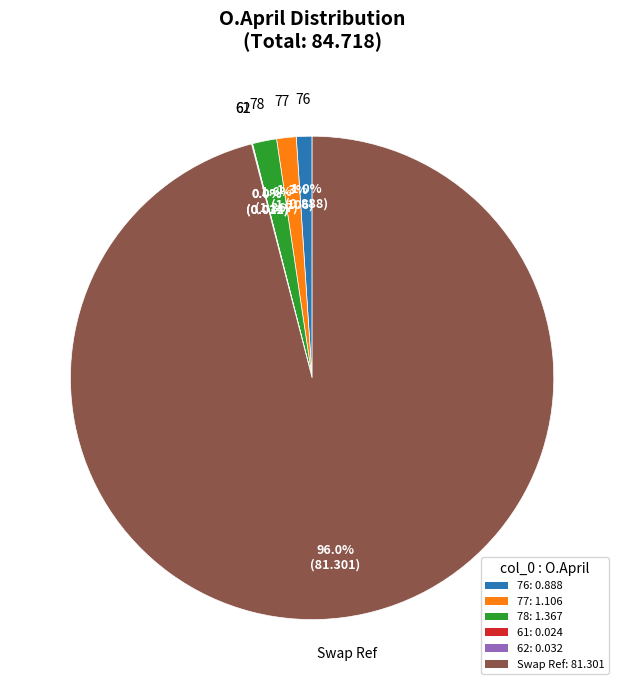

Is Swap Ref the majority of the pie?

Yes